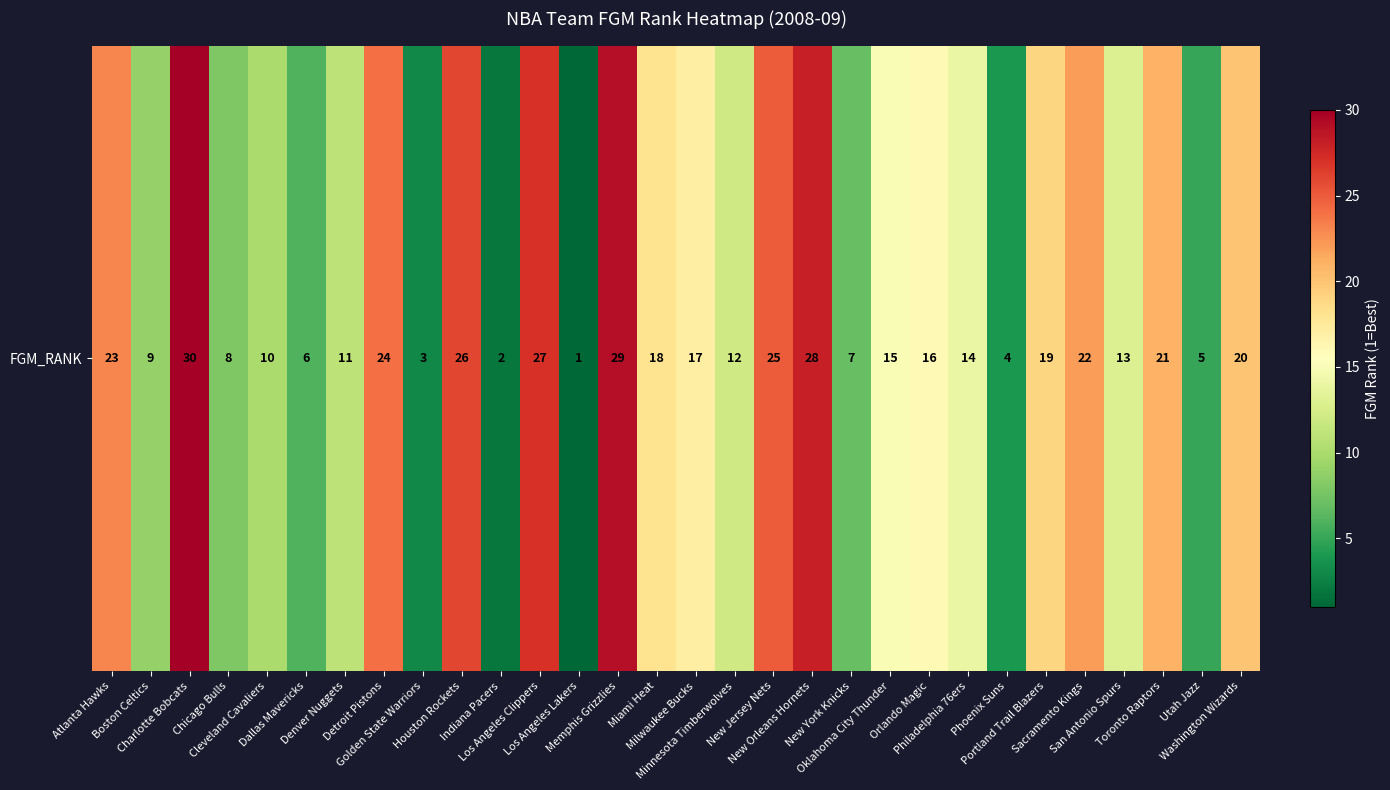

Read the value at New Jersey Nets.

25